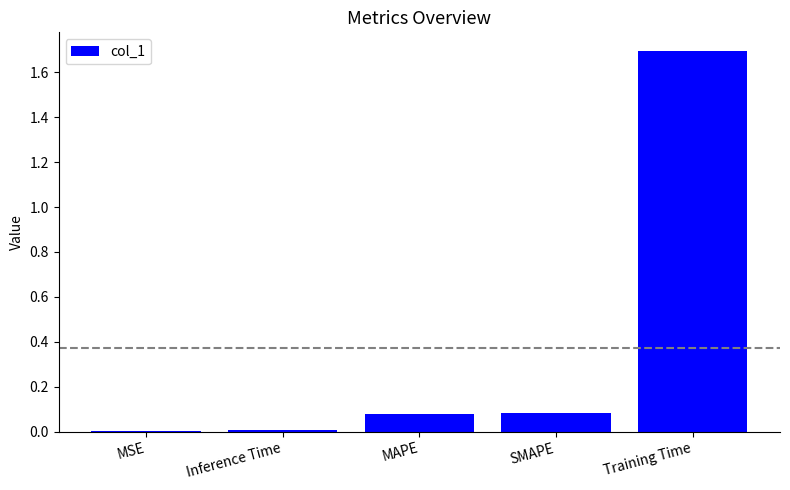

What is the change in value from MAPE to Training Time?

+1.6